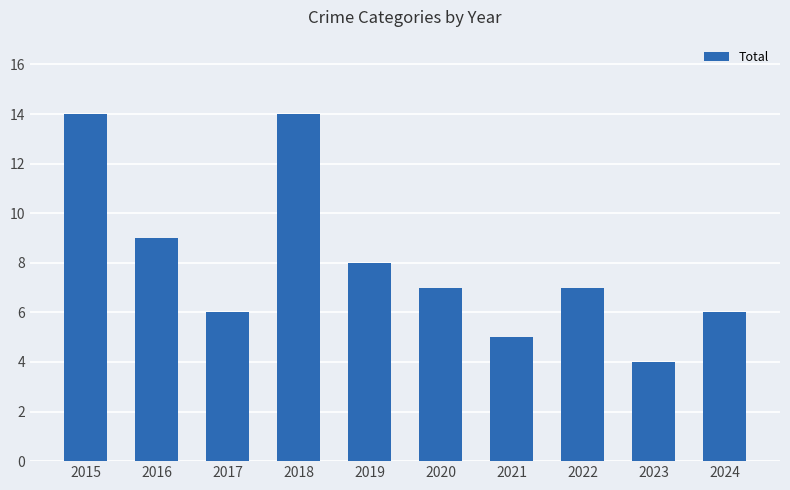

What is the difference between the maximum and minimum values?

10